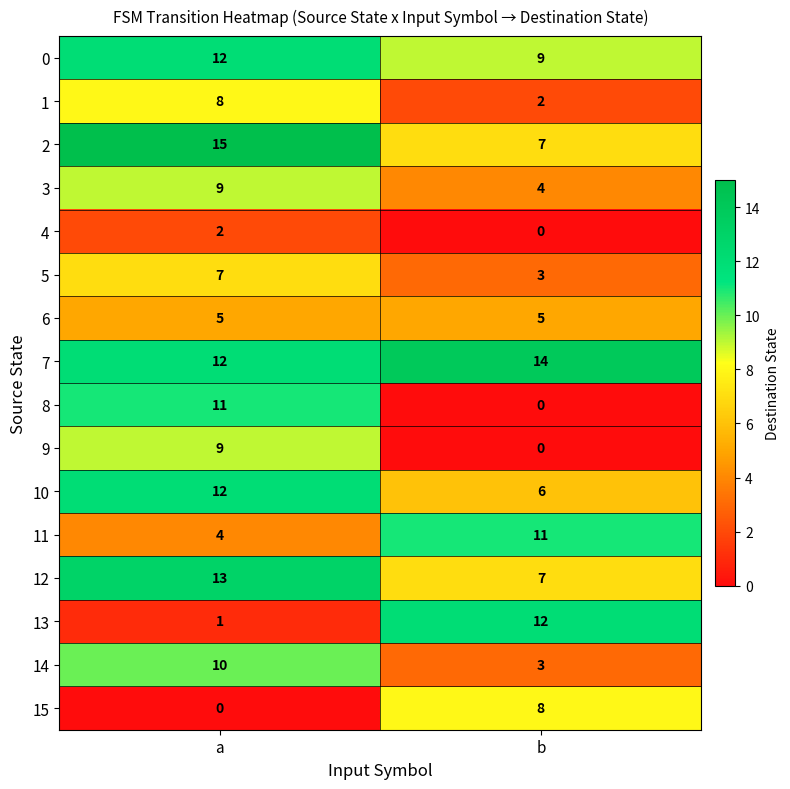

Count the number of categories in the chart.

2